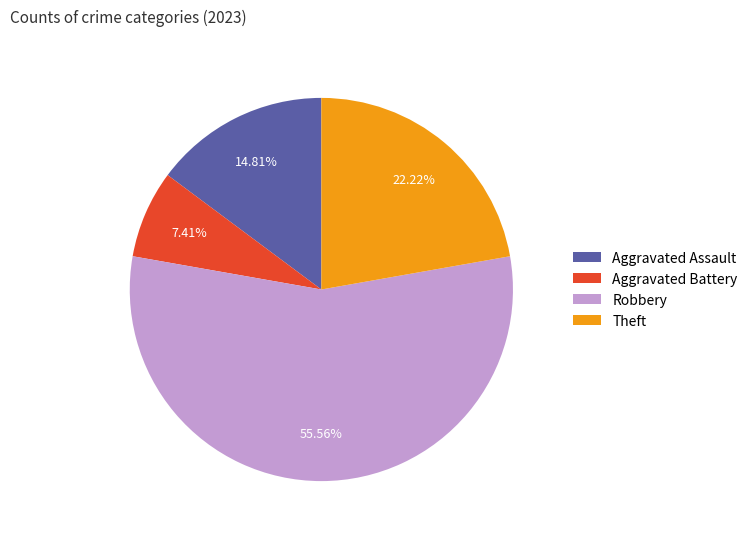

To the nearest percent, what percentage of the pie is Theft?

22%